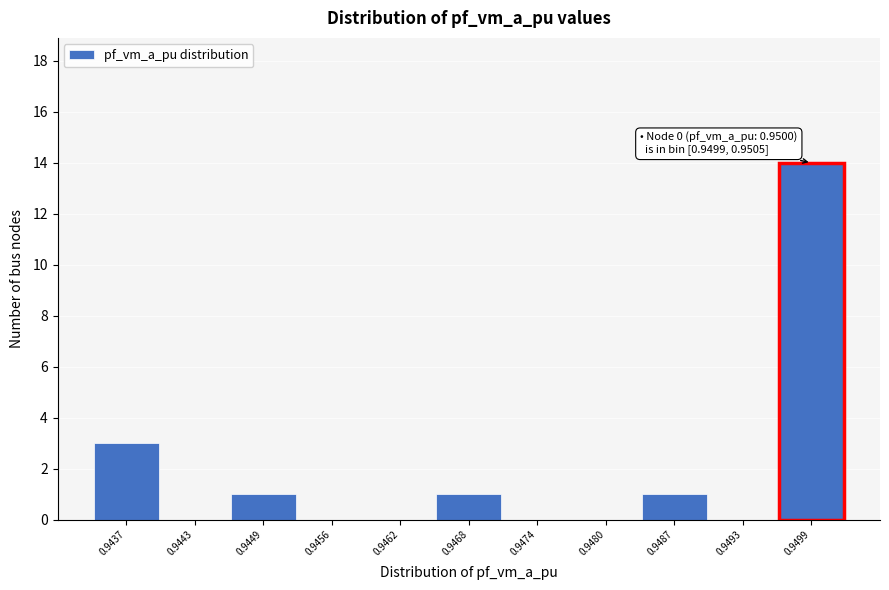

Reading left to right, transcribe all the data shown in this chart.

0.9437=3	0.9443=0	0.9449=1	0.9456=0	0.9462=0	0.9468=1	0.9474=0	0.9480=0	0.9487=1	0.9493=0	0.9499=14